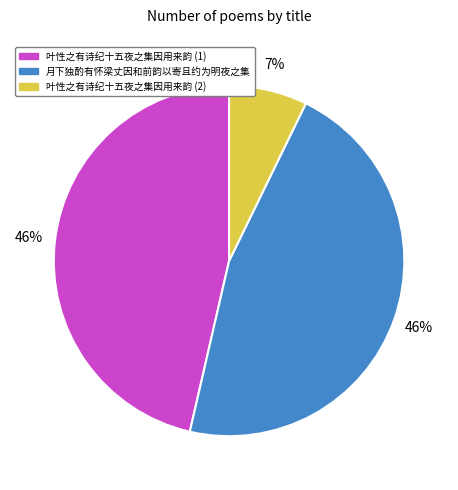

Is there a majority slice in this chart?

No